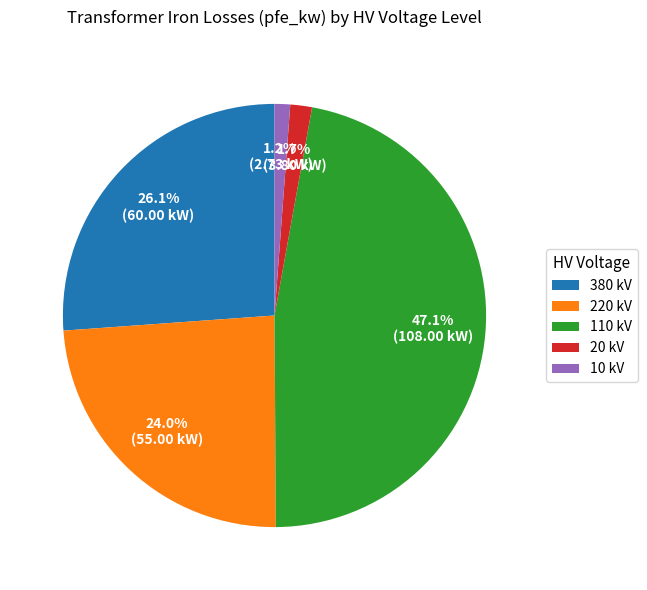

How much of the chart is everything except 20 kV?

98.3%